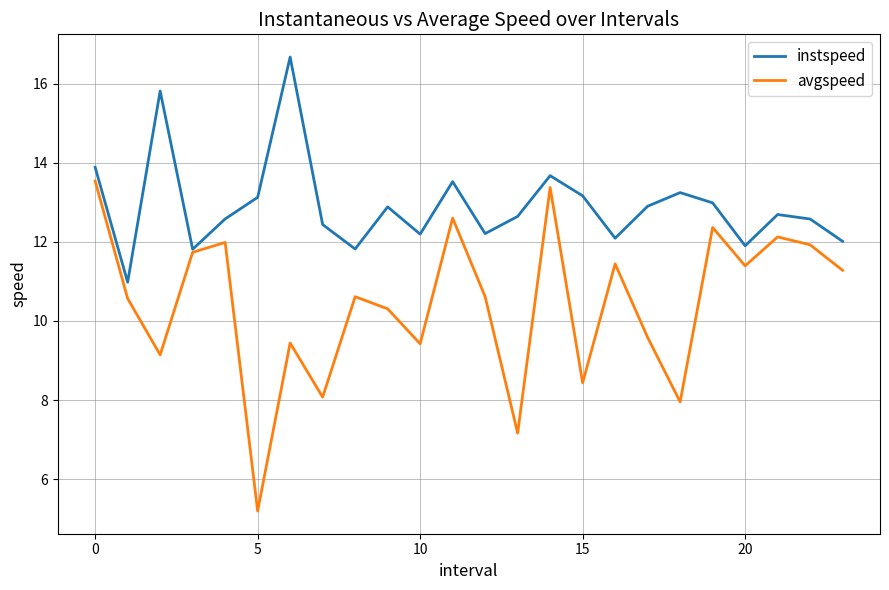

True or false: instspeed has more than 1 points higher than both neighbors.

True